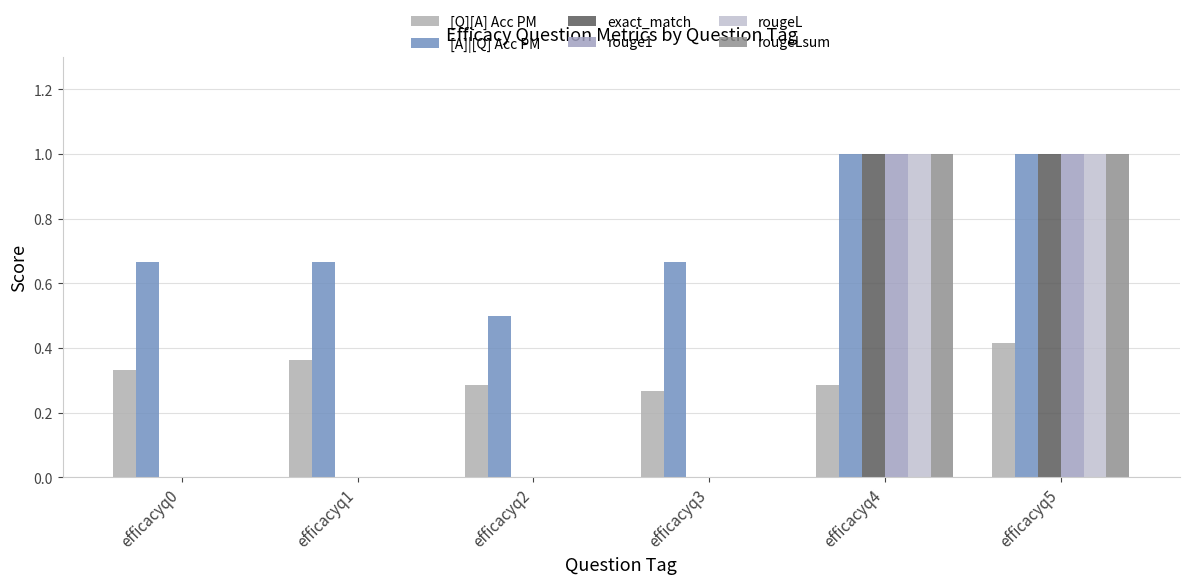

How many categories are shown in the chart?

6